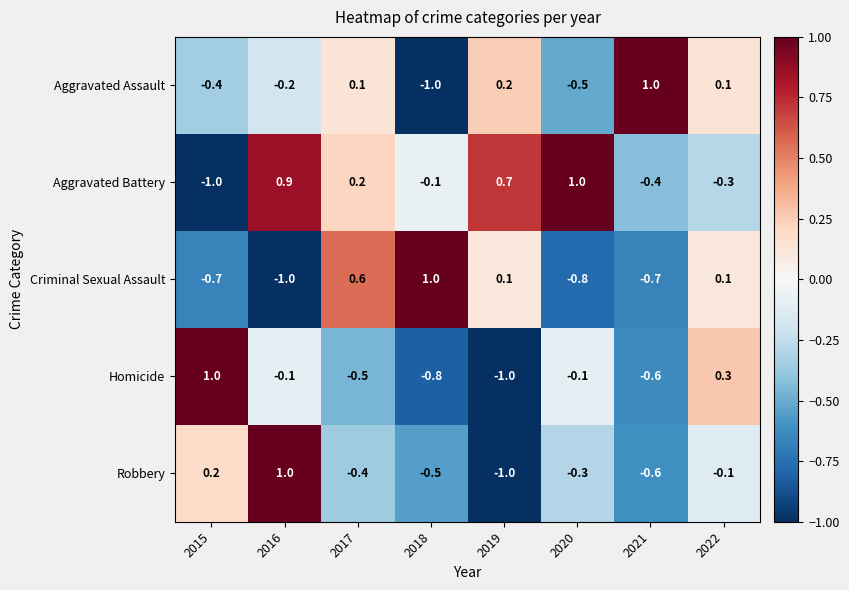

Where does the Robbery series first go above 0?

2015